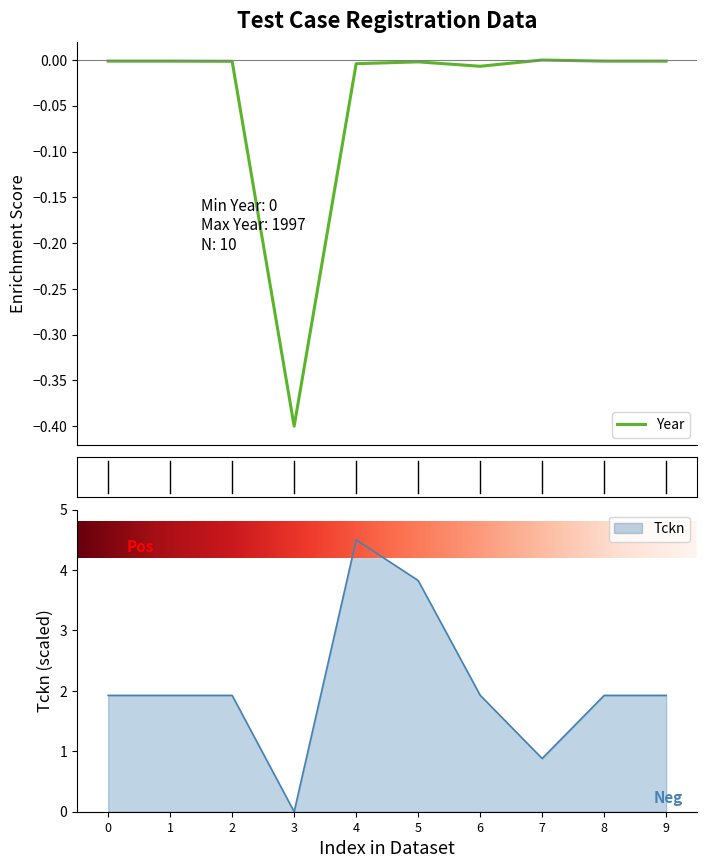

Which category has the lowest value in the Tckn series?

3